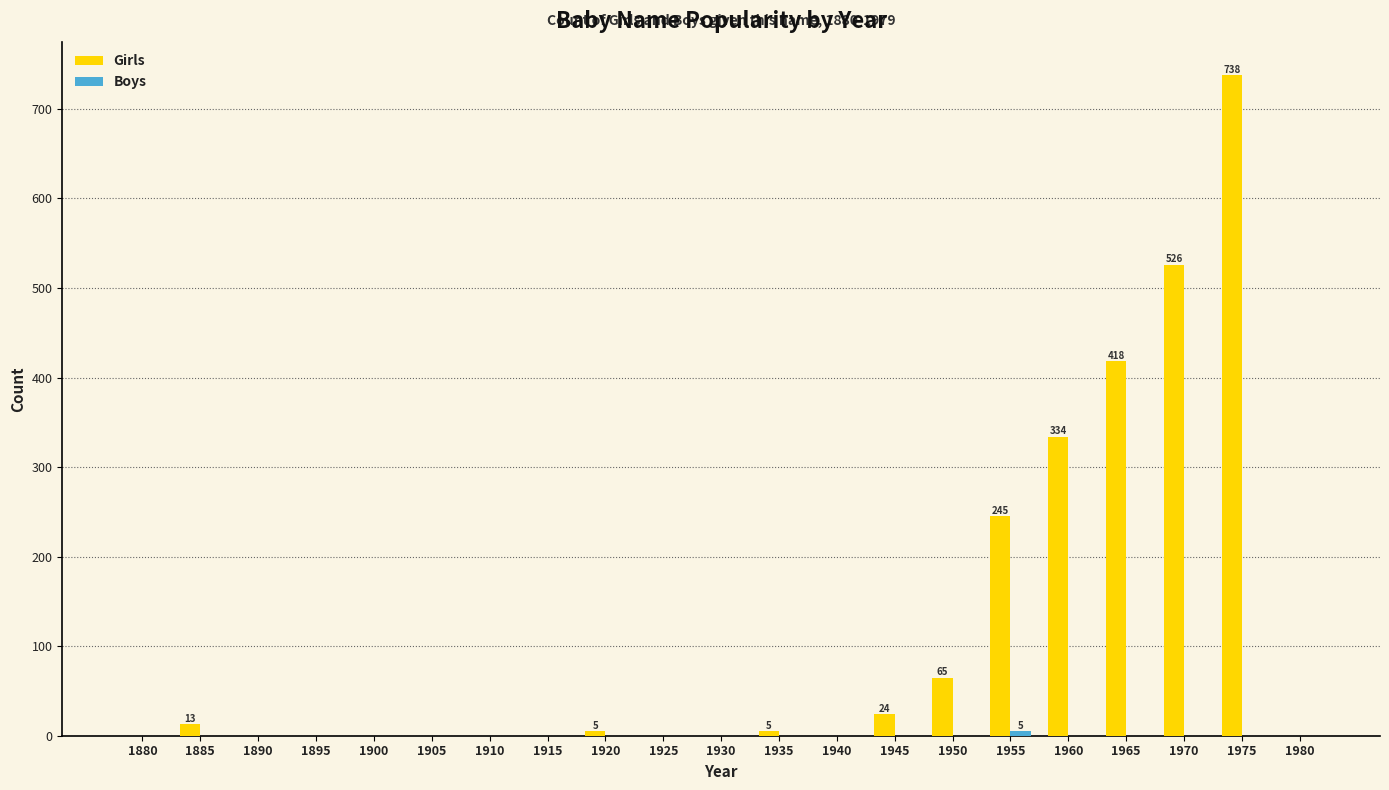

How many values in the Girls series exceed 0?

10